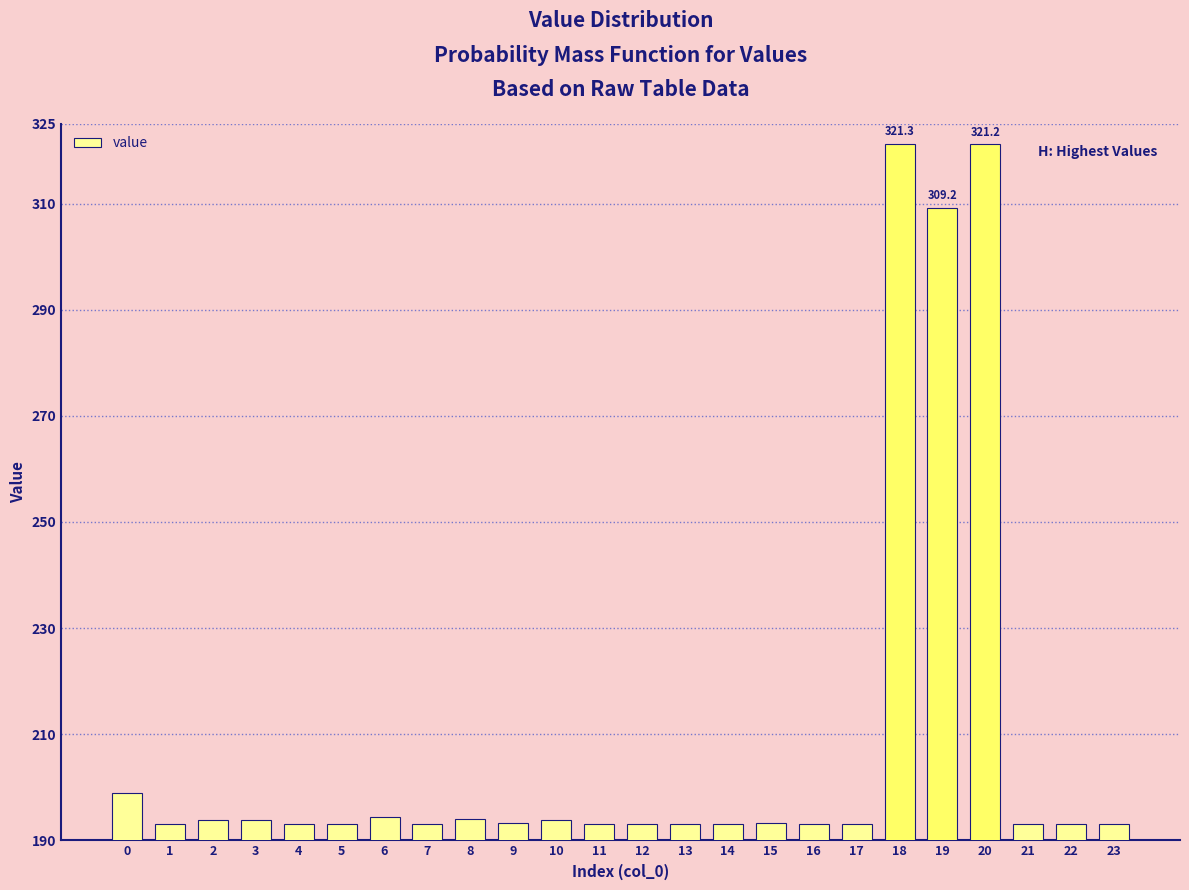

What is the difference between the maximum and second lowest values?

128.3